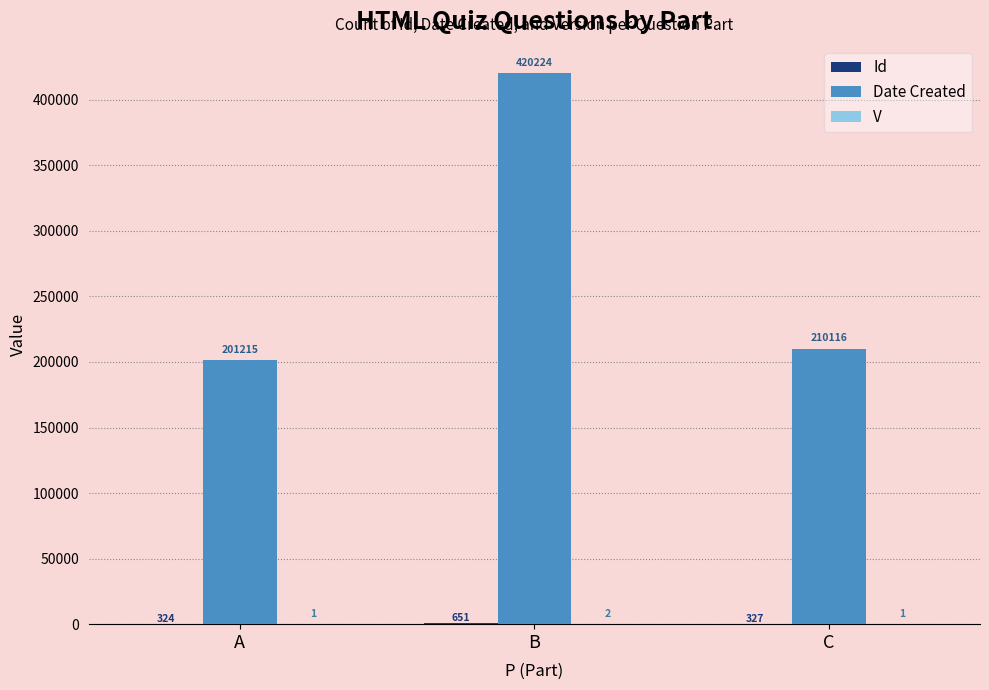

What is the greatest value displayed?

420224